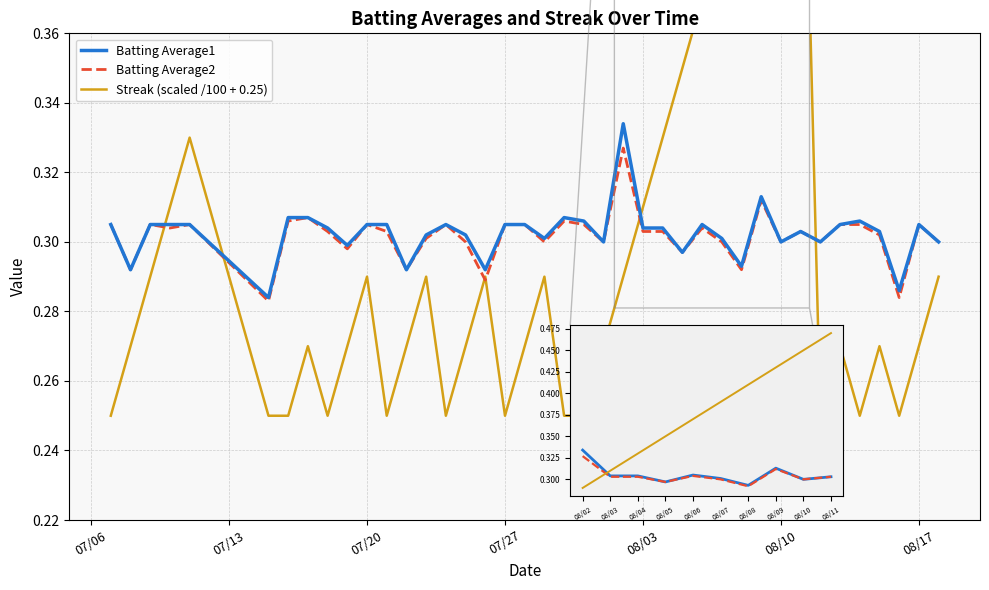

What are all the series names shown in the legend?

Batting Average1, Batting Average2, Streak (scaled /100 + 0.25)